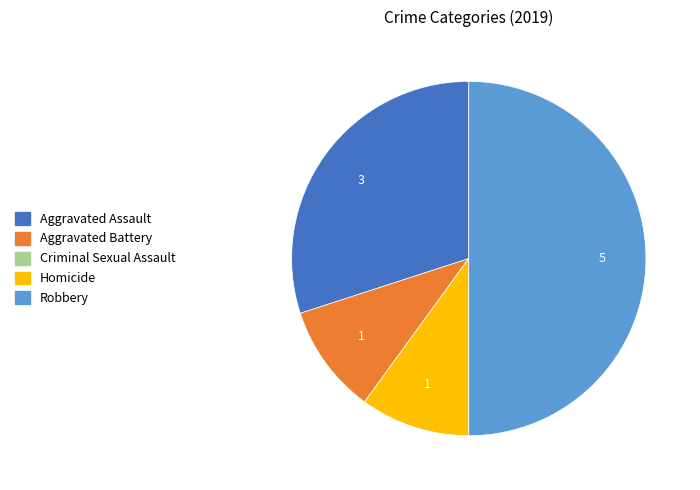

Which category has the biggest portion of the pie?

Robbery